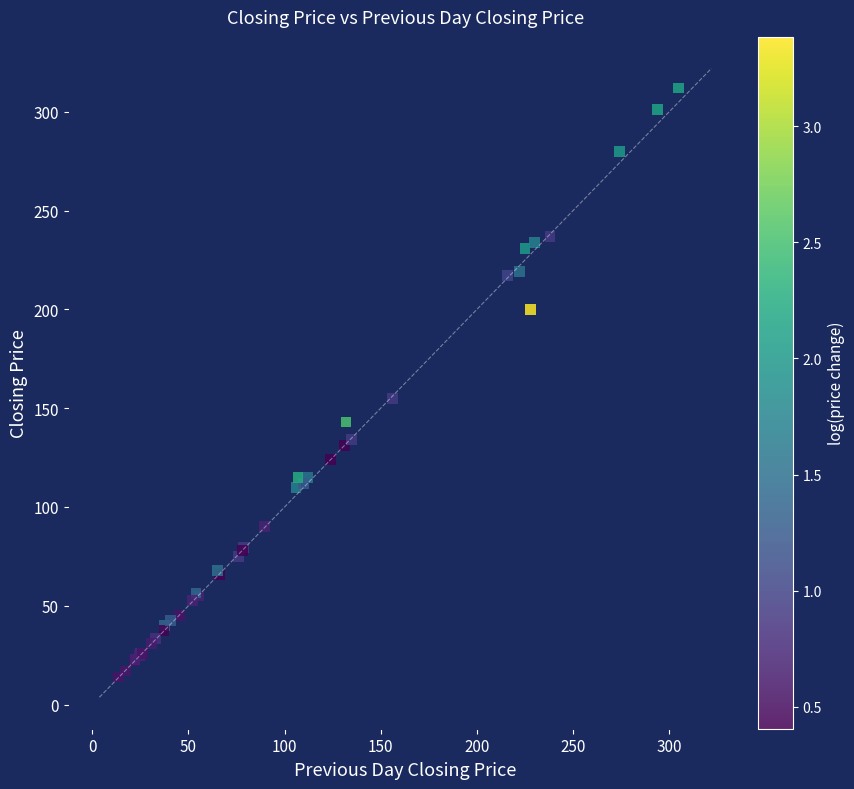

What Y value in the scatter plot is closest to 162?

155.0